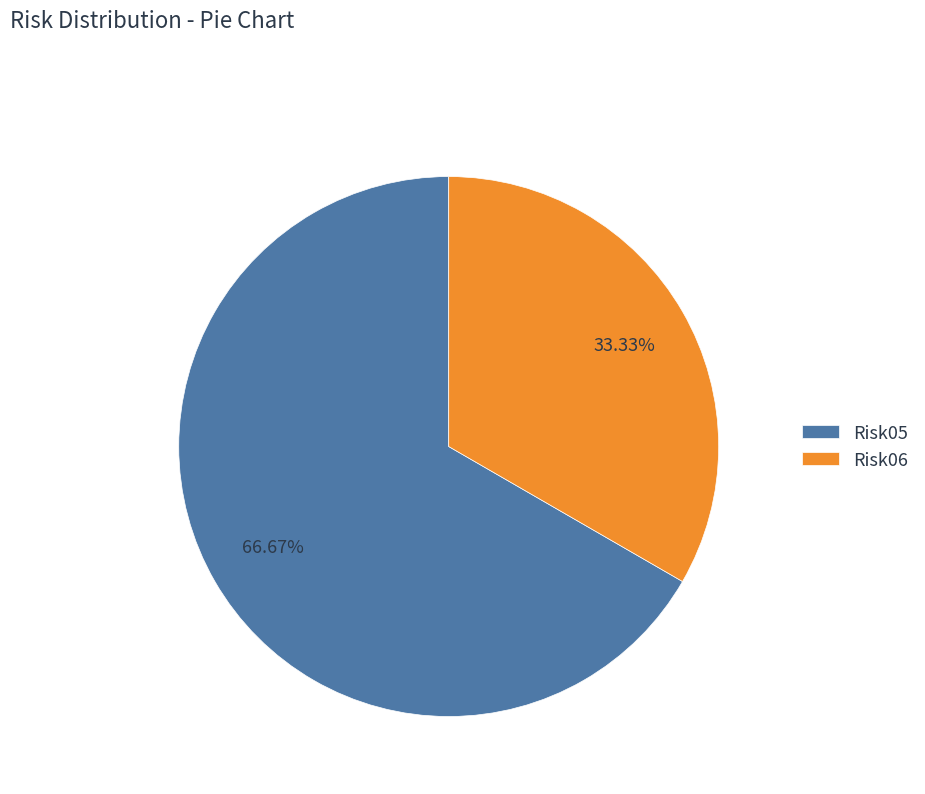

True or false: Risk06 accounts for 48% of the total.

False